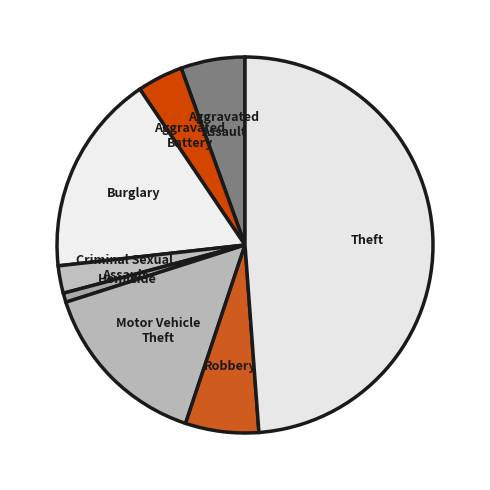

Does Robbery represent more than half of the total?

No